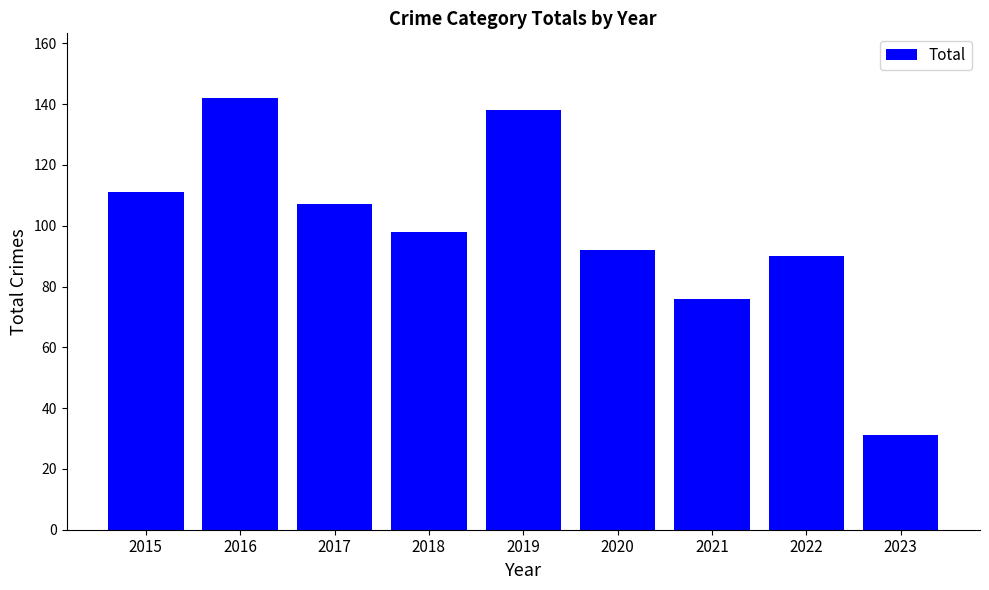

What is the approximate value at 2016, to the nearest 10?

140